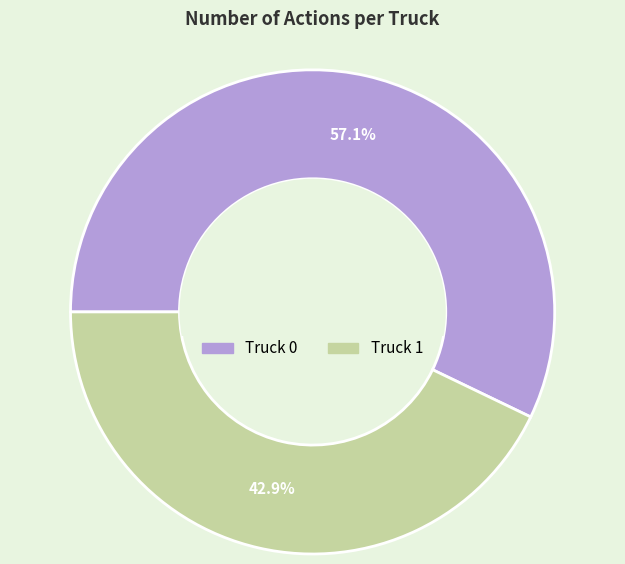

To the nearest percent, what is the average slice percentage?

50%